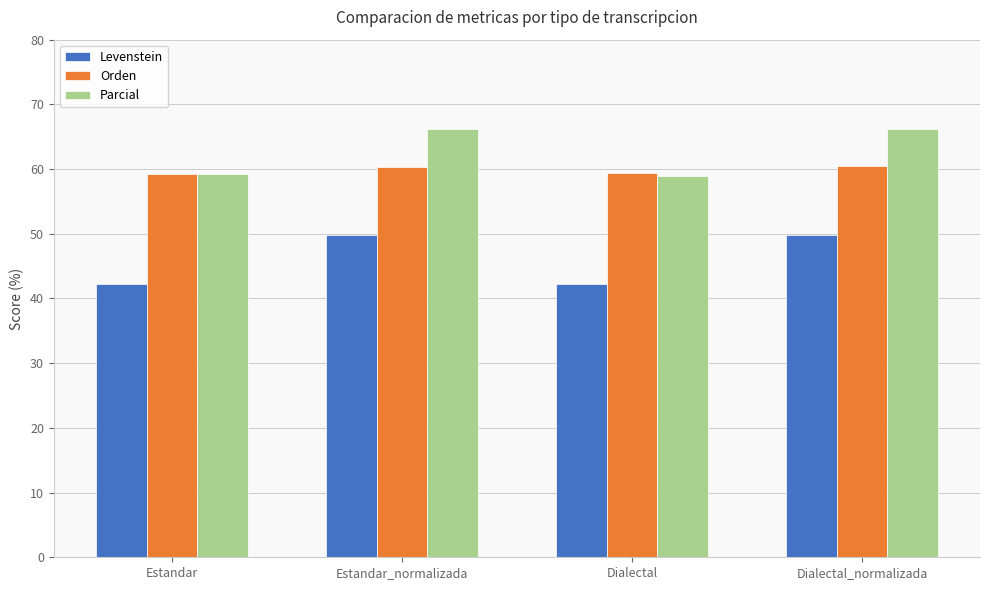

How many groups of bars are there?

4